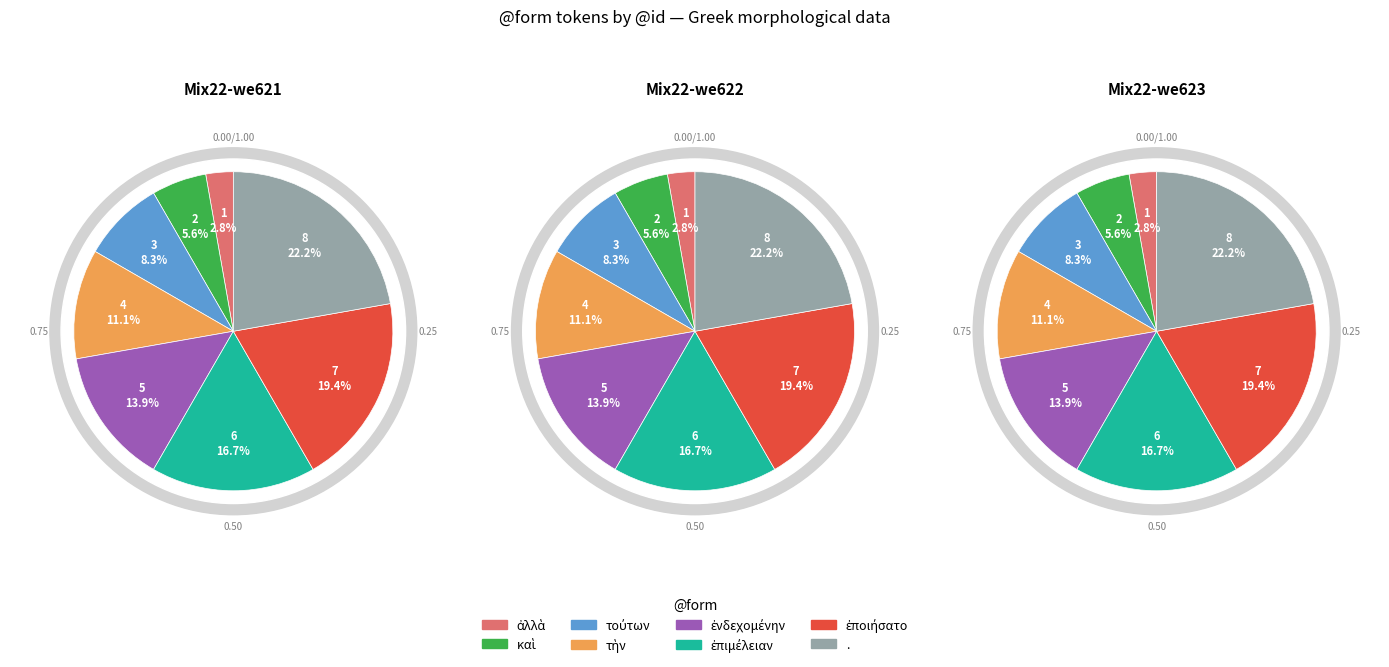

What is the change in value from καὶ to .?

+6